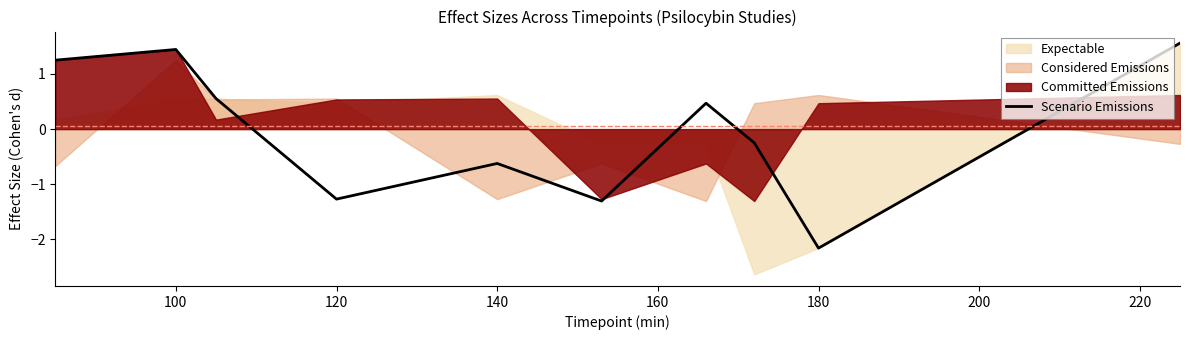

How many values are below 0?

5